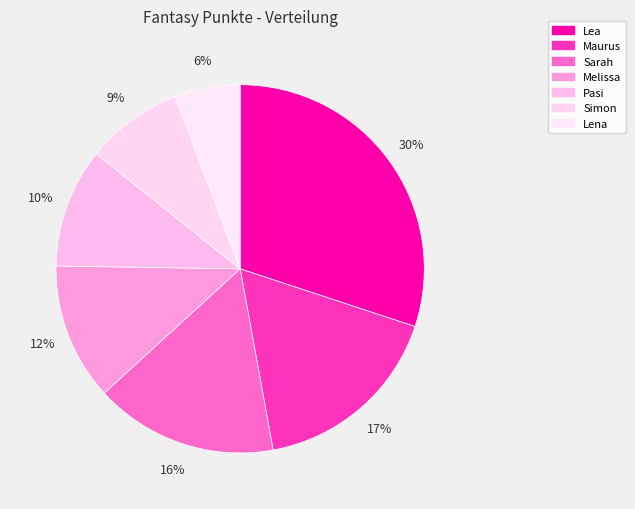

What percentage do Lena and Pasi together represent?

16.2%